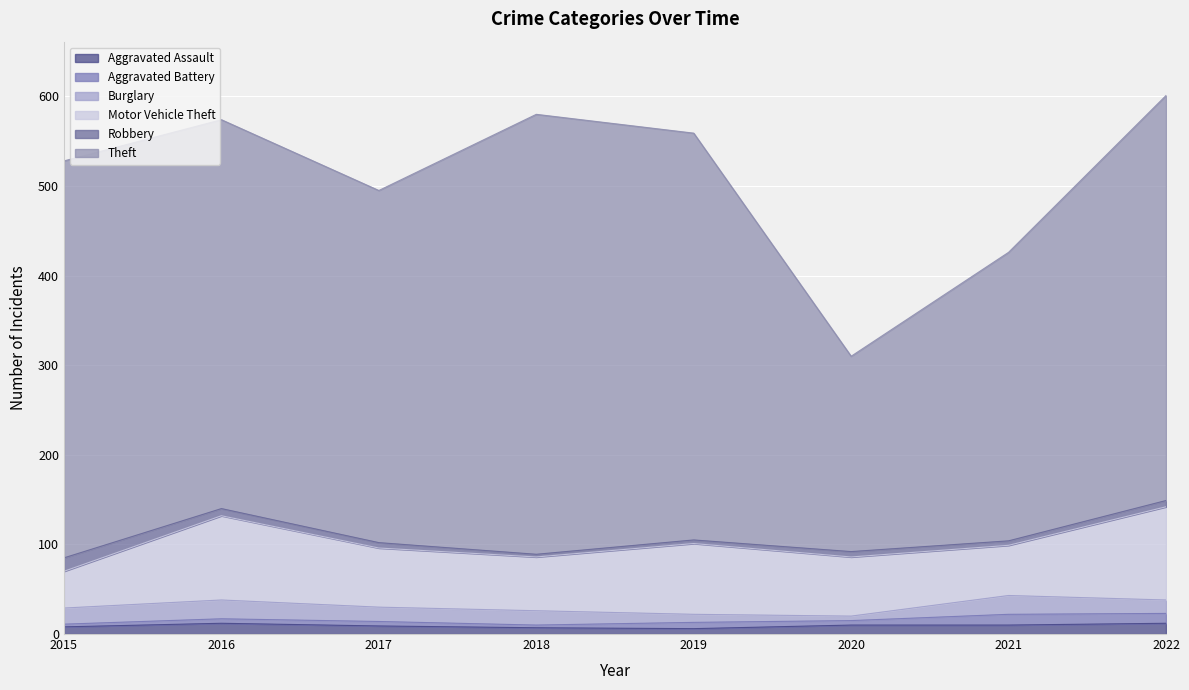

True or false: Robbery and Burglary cross at least once.

True